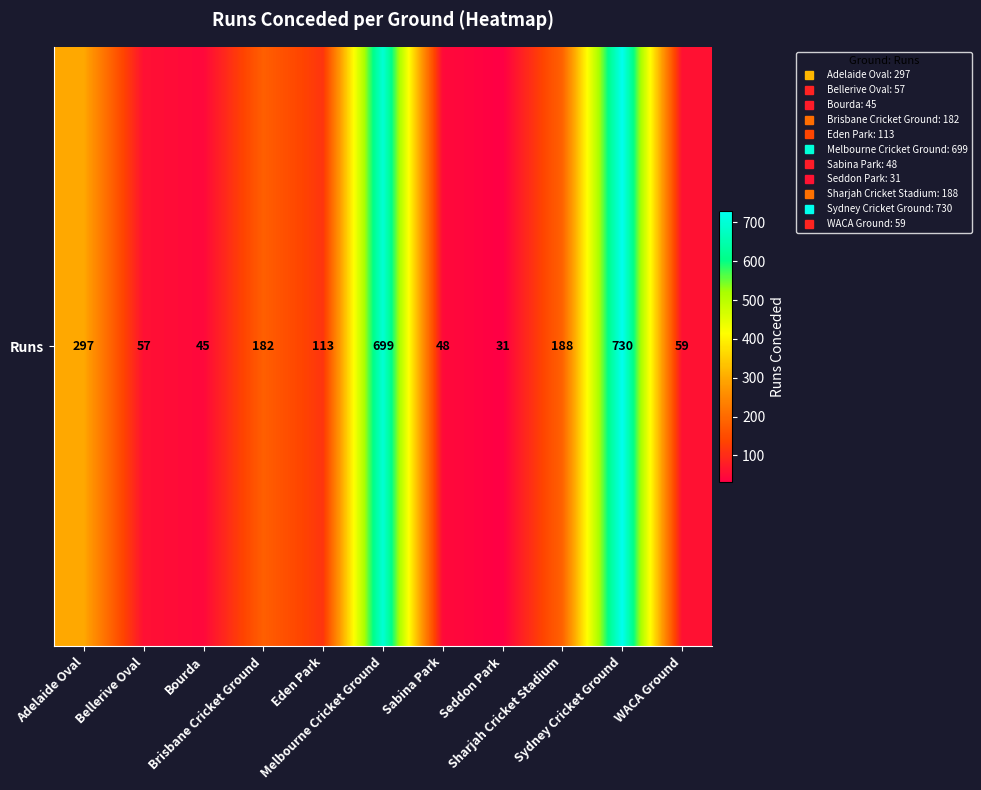

Reading left to right, transcribe all the data shown in this chart.

297	57	45	182	113	699	48	31	188	730	59